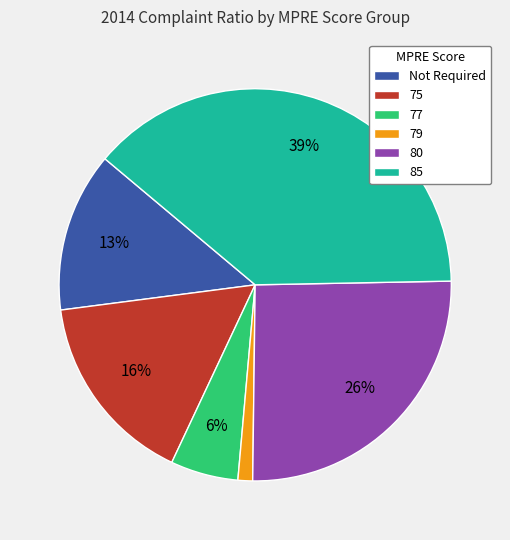

The Not Required slice represents 13% of the pie. True or false?

True